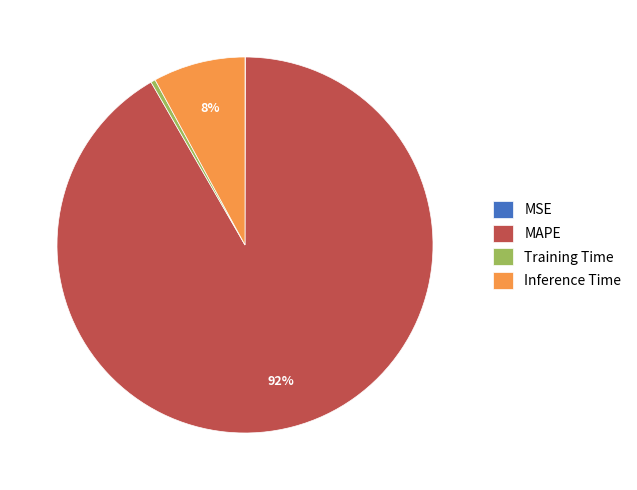

True or false: Inference Time accounts for 8% of the total.

True